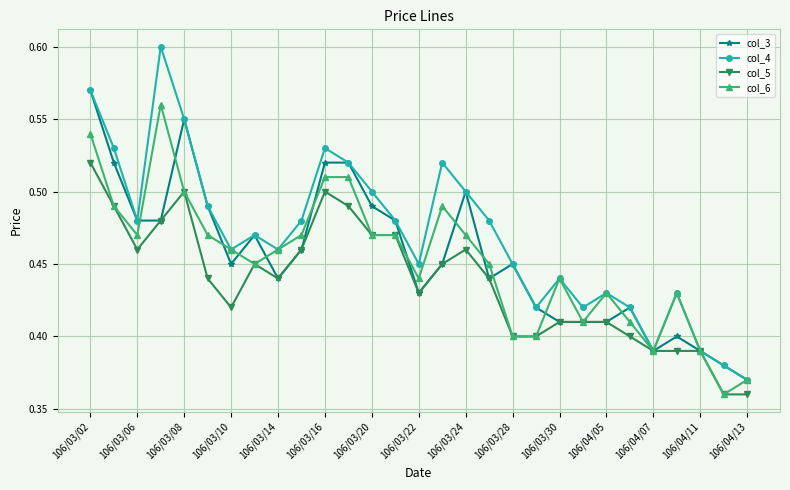

Which series has the widest spread of values?

col_4